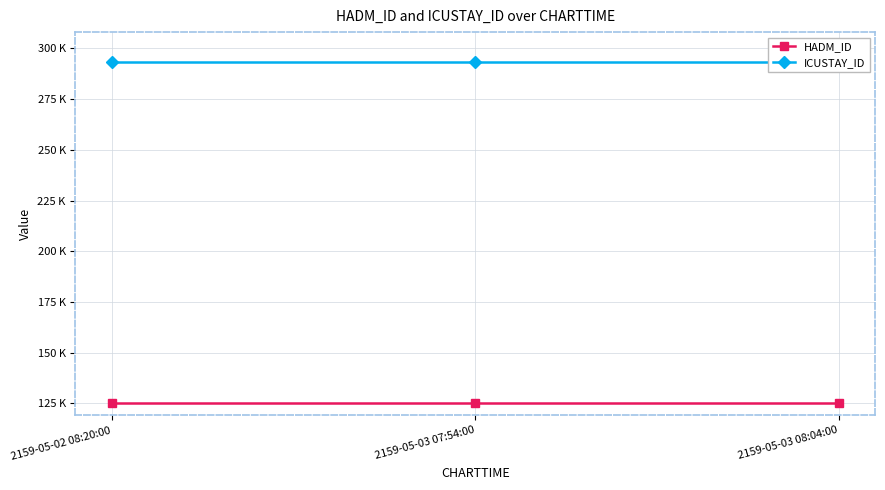

Rank the series at 2159-05-03 08:04:00 from highest to lowest value.

ICUSTAY_ID, HADM_ID